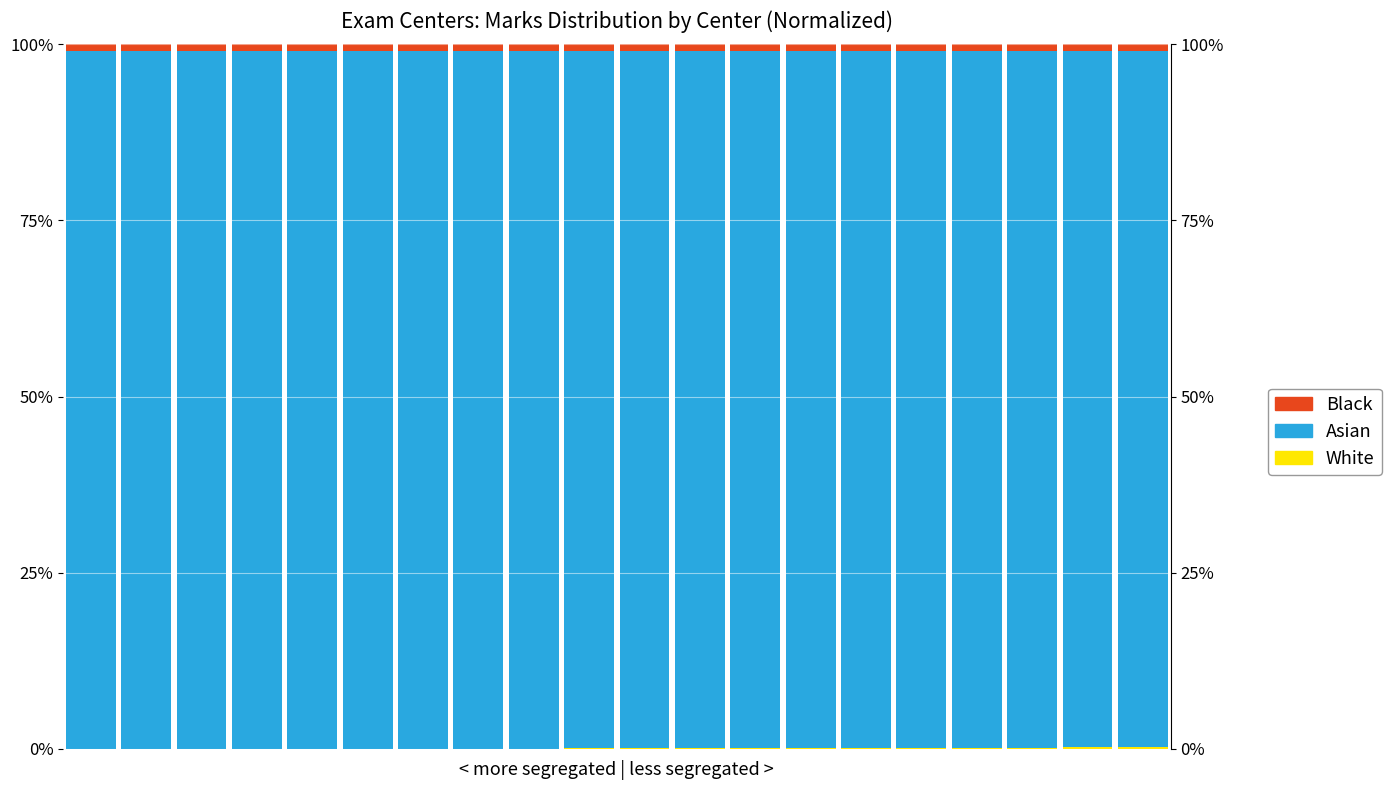

Which has a higher value, 15 or 12?

15